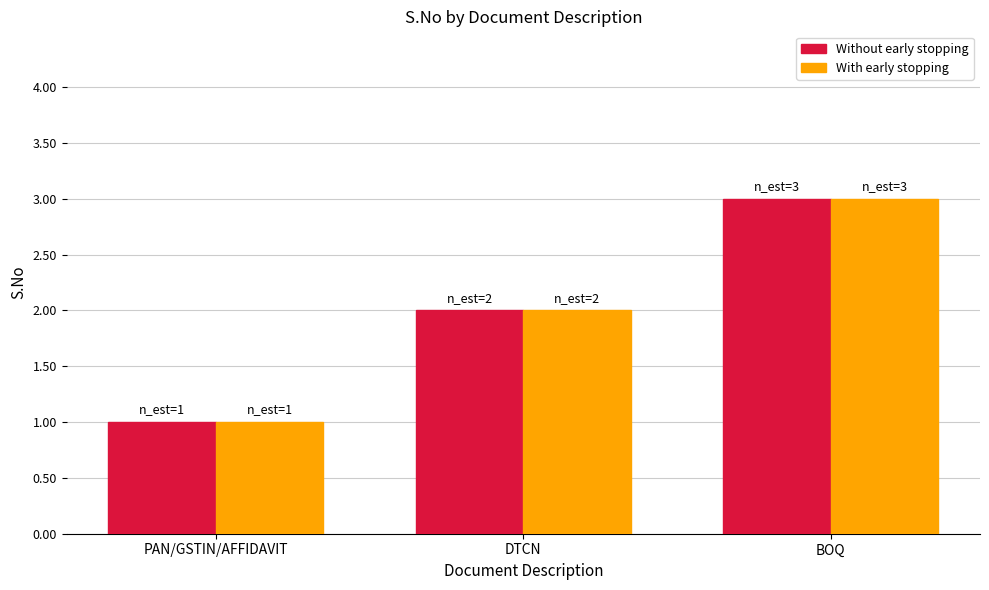

List the labels in order of Without early stopping value, smallest first.

PAN/GSTIN/AFFIDAVIT, DTCN, BOQ